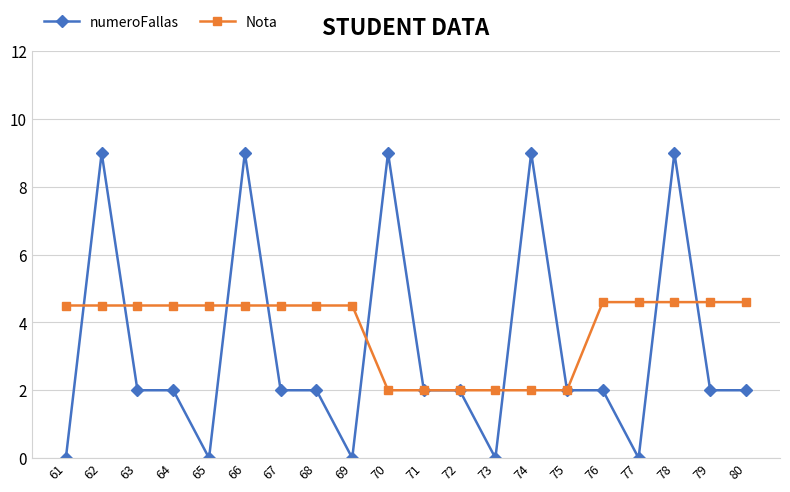

How many lines are shown in the chart?

2